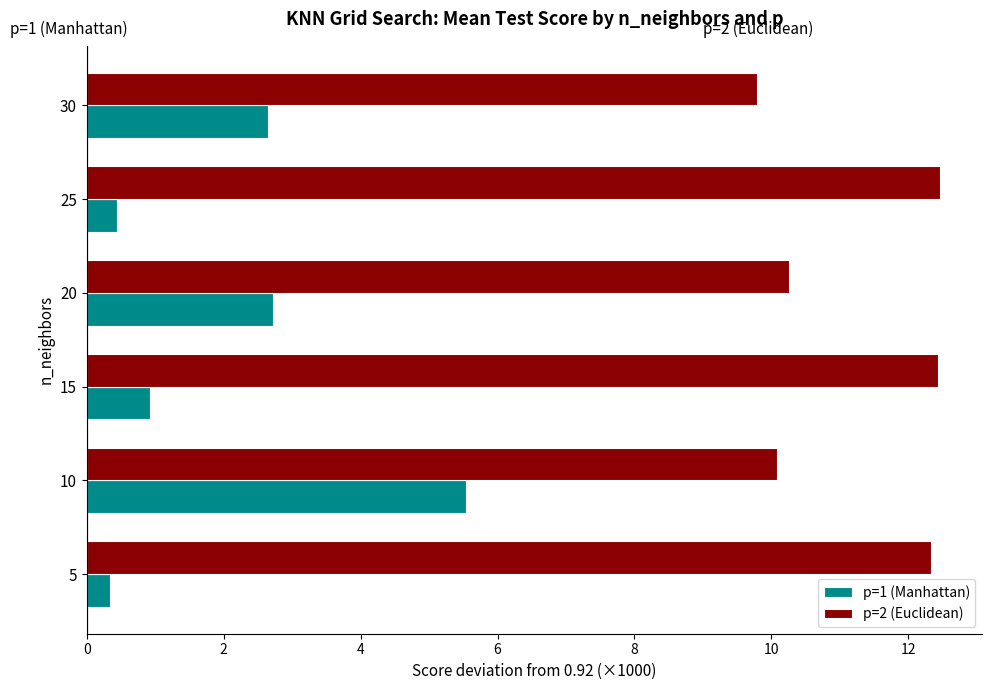

At 20, list the series in order from smallest to largest.

p=1 (Manhattan), p=2 (Euclidean)